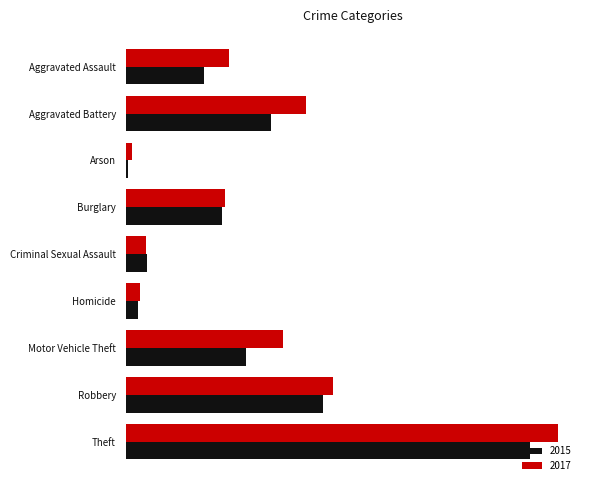

What are all the series names shown in the legend?

2015, 2017